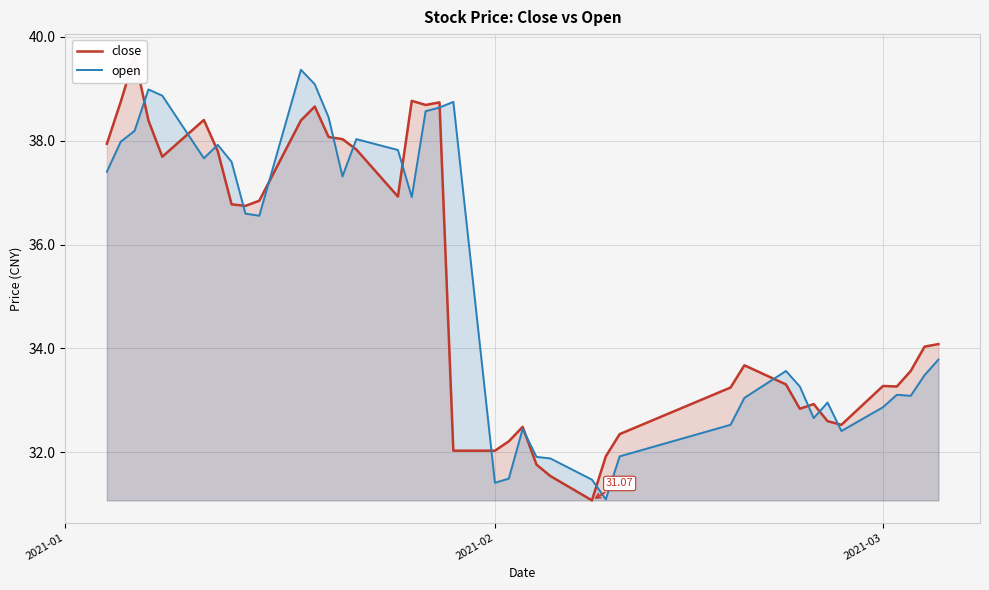

The value of close at 2021-02 is 32.0. True or false?

True